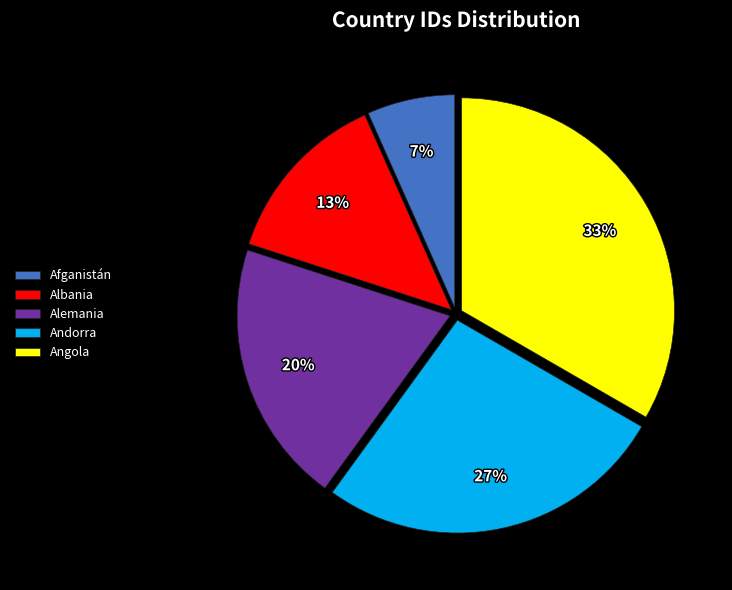

Does Albania account for over 50% of the chart?

No